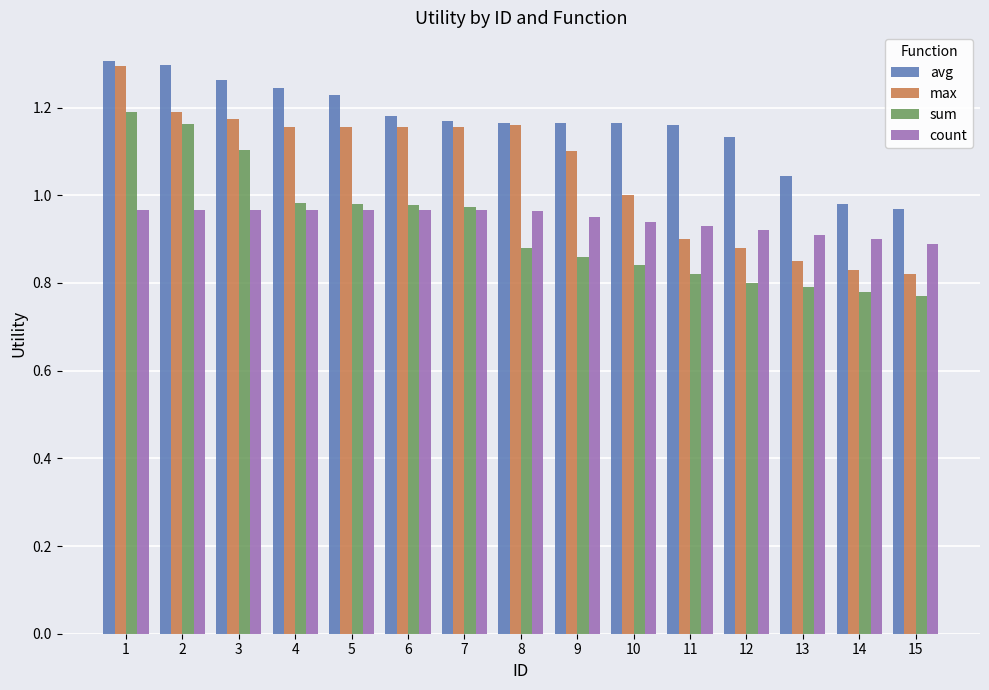

Is the value of sum at 14 greater than the value of avg at 3?

No